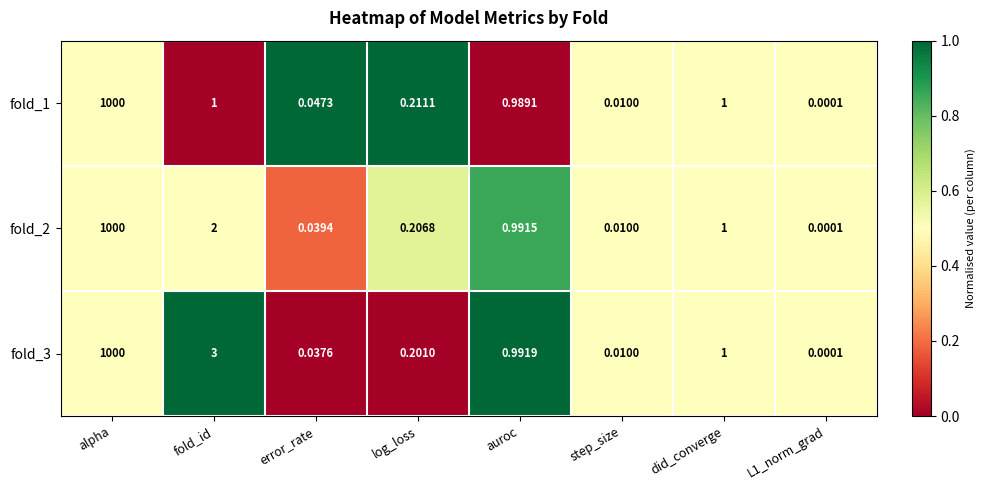

Where is fold_2 nearest to the value 500?

fold_id